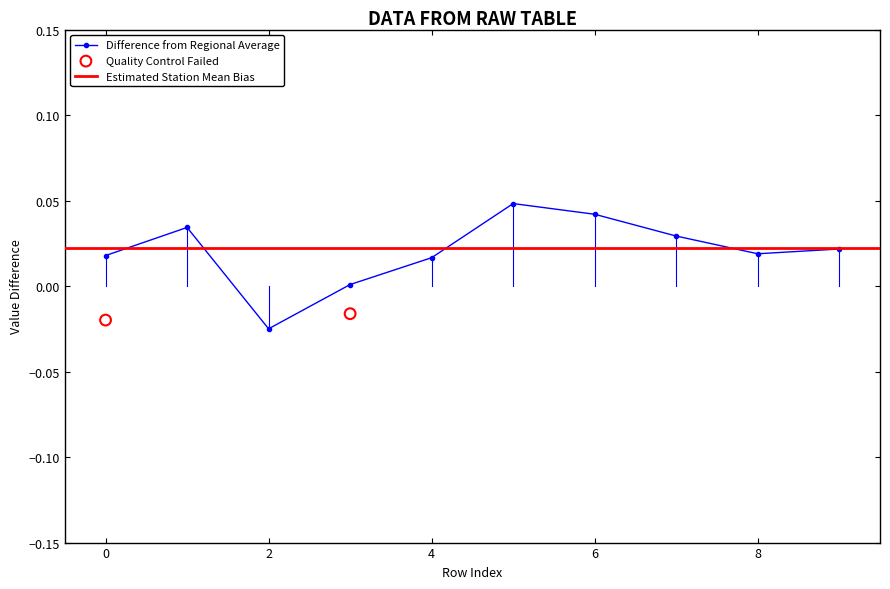

Which series contains the lowest Y value?

Difference from Regional Average